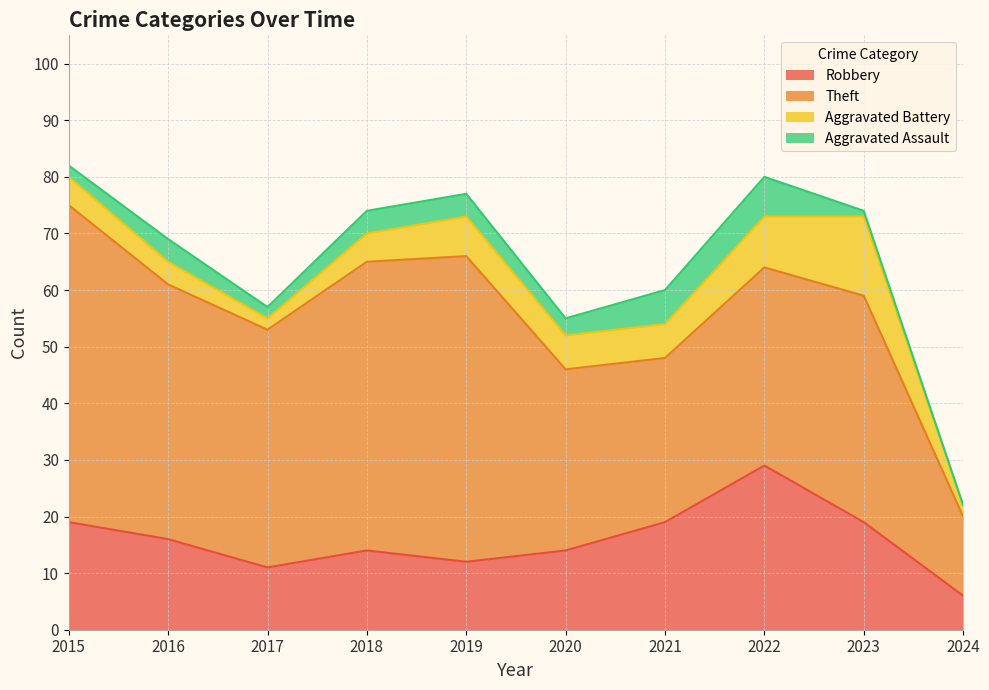

Reading right to left, transcribe all the data shown in this chart.

Robbery: 6	19	29	19	14	12	14	11	16	19
Theft: 14	40	35	29	32	54	51	42	45	56
Aggravated Battery: 2	14	9	6	6	7	5	2	4	5
Aggravated Assault: 0	1	7	6	3	4	4	2	4	2